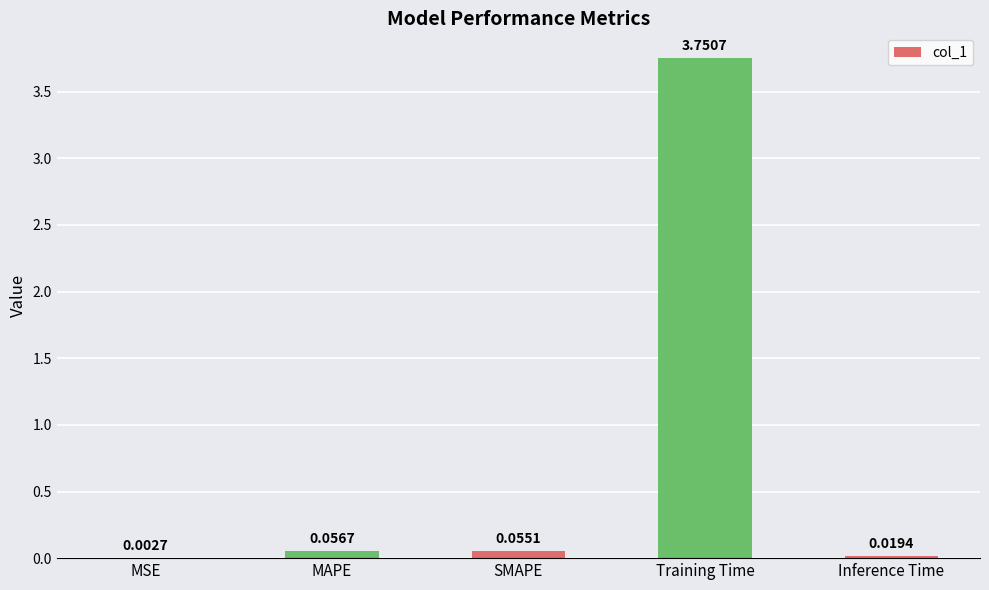

What is the sum of all values?

3.9